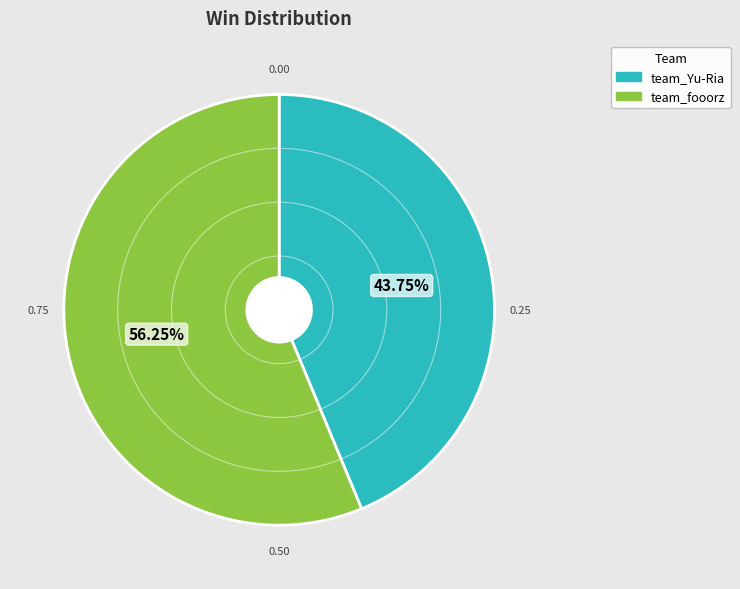

What is the ratio of the value at team_Yu-Ria to the value at team_fooorz?

0.8